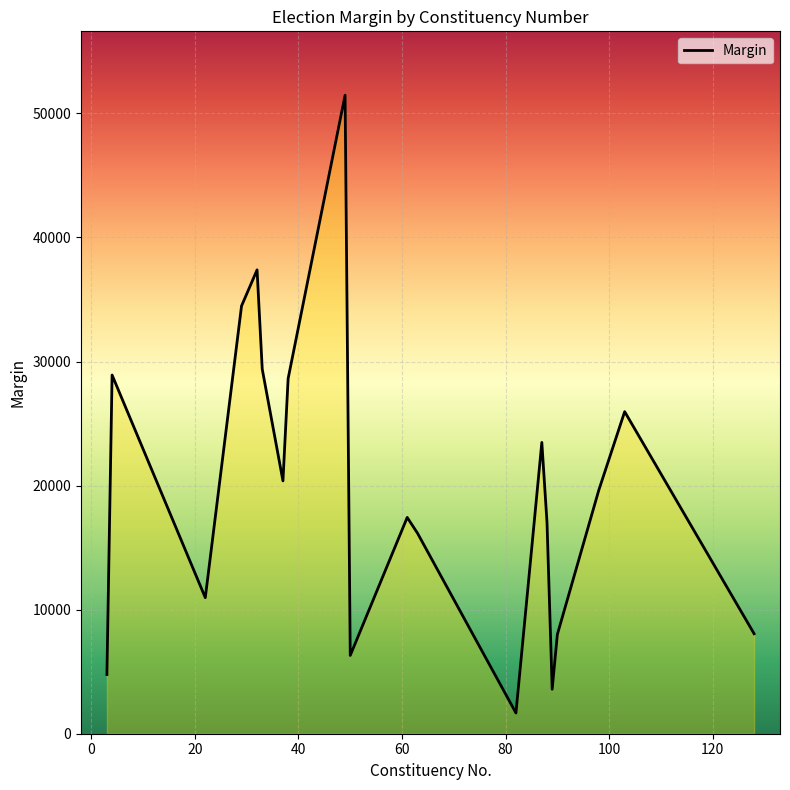

What is the minimum value shown in the chart?

1671